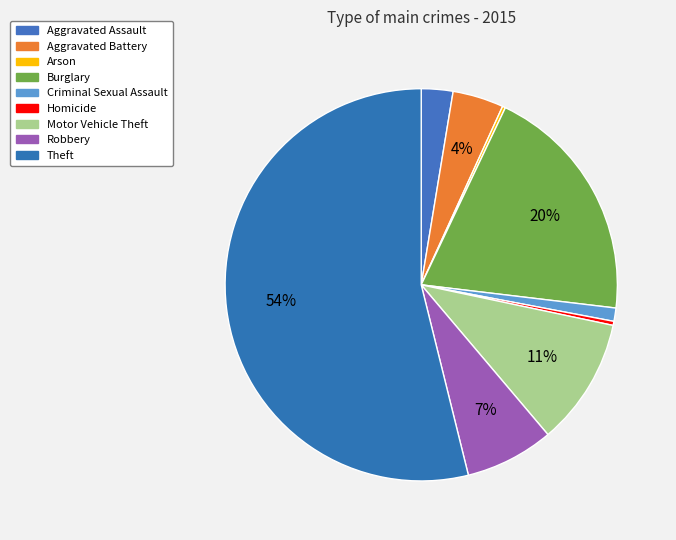

True or false: Robbery accounts for 7% of the total.

True